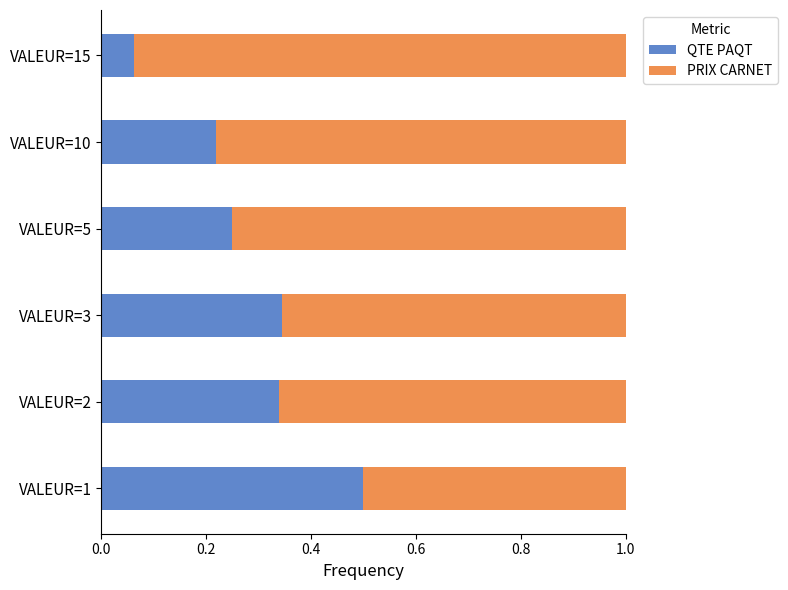

The value of QTE PAQT at VALEUR=3 is 0.6. True or false?

False